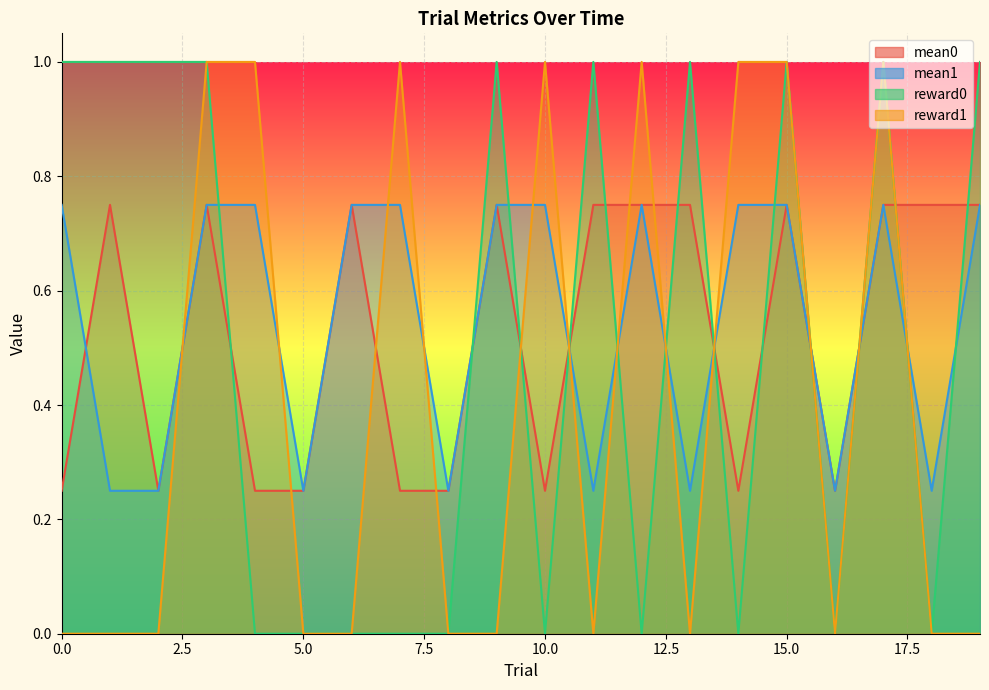

How many lines are shown in the chart?

4